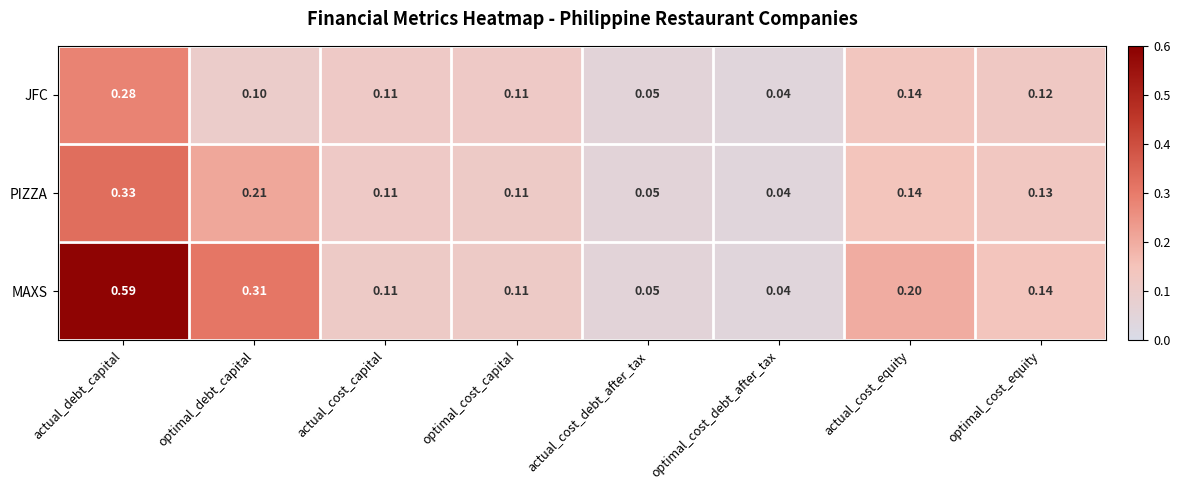

Where is MAXS nearest to the value 0?

optimal_cost_debt_after_tax